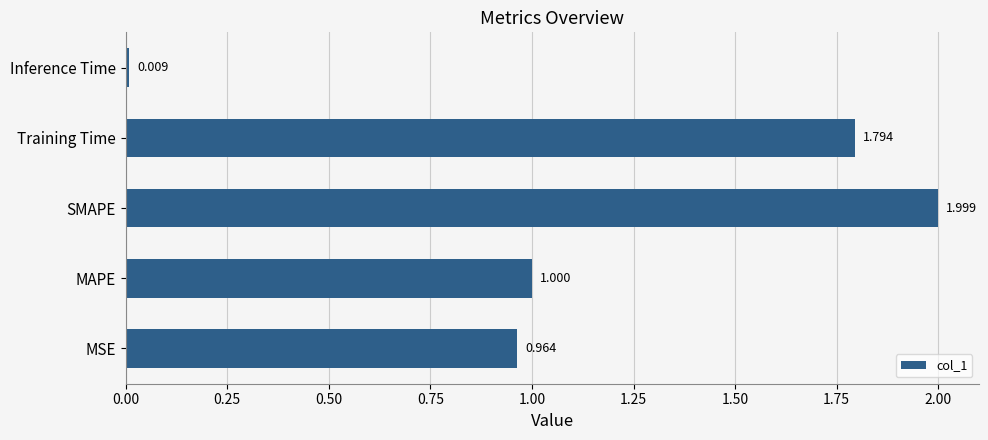

What is the sum of all values?

5.8